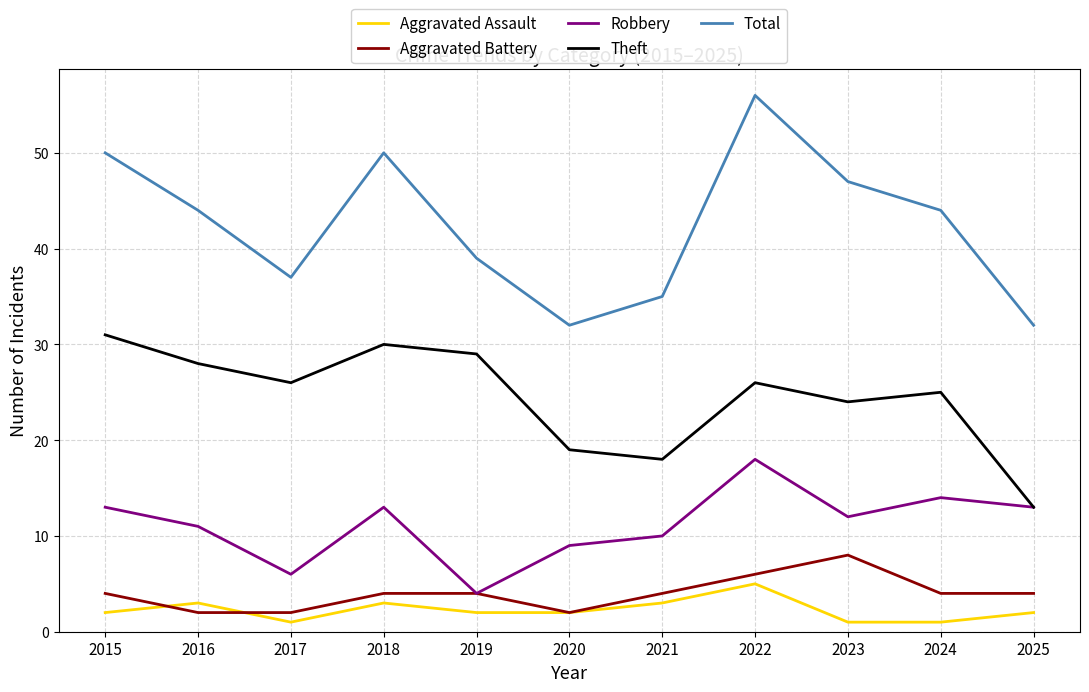

How many Aggravated Assault values are between 1 and 3?

10